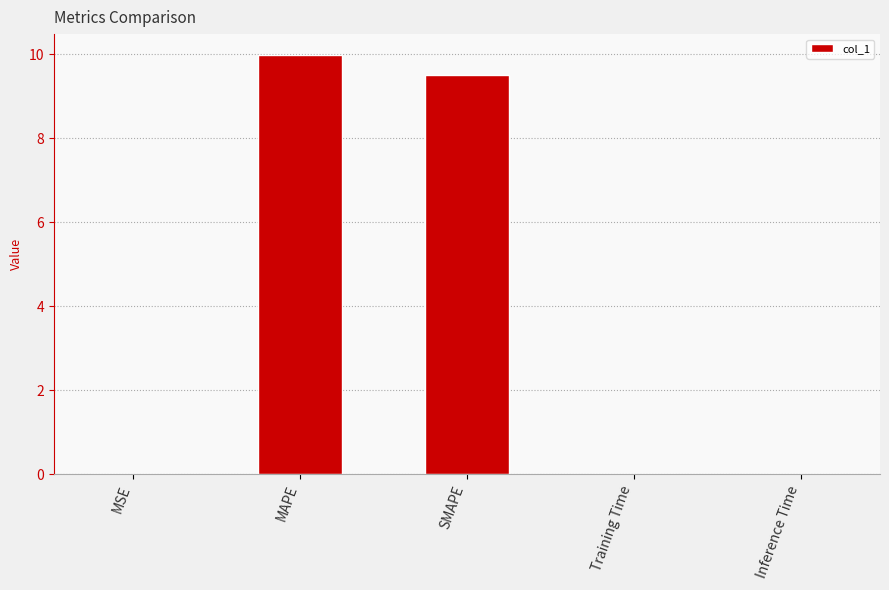

What is the difference between the values at SMAPE and MSE?

9.5